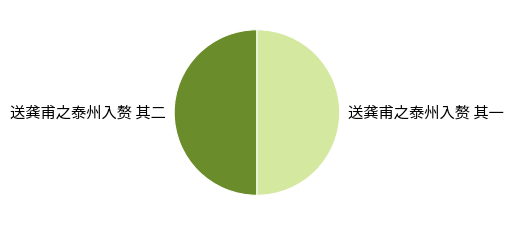

True or false: 送龚甫之泰州入赘 其二 accounts for 50% of the total.

True